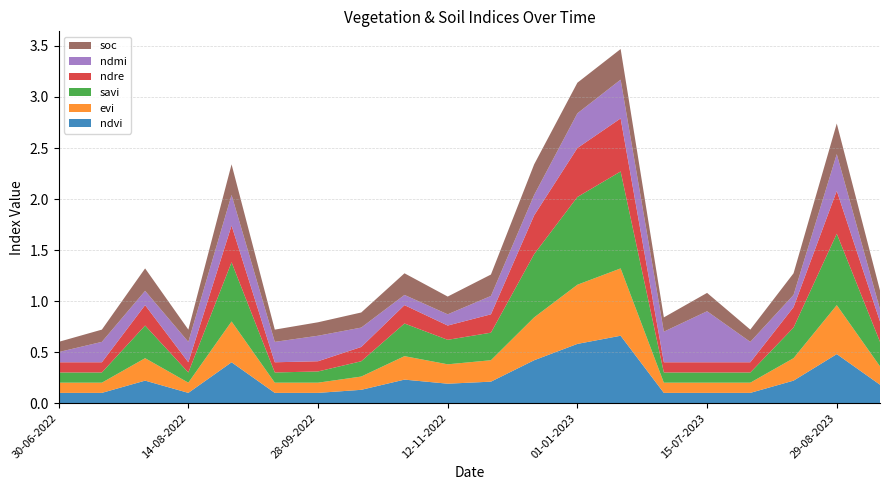

Reading left to right, transcribe all the data shown in this chart.

ndvi: 0.1	0.1	0.2	0.1	0.4	0.1	0.1	0.1	0.2	0.2	0.2	0.4	0.6	0.7	0.1	0.1	0.1	0.2	0.5	0.2
evi: 0.1	0.1	0.2	0.1	0.4	0.1	0.1	0.1	0.2	0.2	0.2	0.4	0.6	0.7	0.1	0.1	0.1	0.2	0.5	0.2
savi: 0.1	0.1	0.3	0.1	0.6	0.1	0.1	0.1	0.3	0.2	0.3	0.6	0.9	0.9	0.1	0.1	0.1	0.3	0.7	0.2
ndre: 0.1	0.1	0.2	0.1	0.4	0.1	0.1	0.1	0.2	0.1	0.2	0.4	0.5	0.5	0.1	0.1	0.1	0.2	0.4	0.2
ndmi: 0.1	0.2	0.1	0.2	0.3	0.2	0.2	0.2	0.1	0.1	0.2	0.2	0.3	0.4	0.3	0.5	0.2	0.1	0.4	0.1
soc: 0.1	0.1	0.2	0.1	0.3	0.1	0.1	0.1	0.2	0.2	0.2	0.3	0.3	0.3	0.1	0.2	0.1	0.2	0.3	0.2